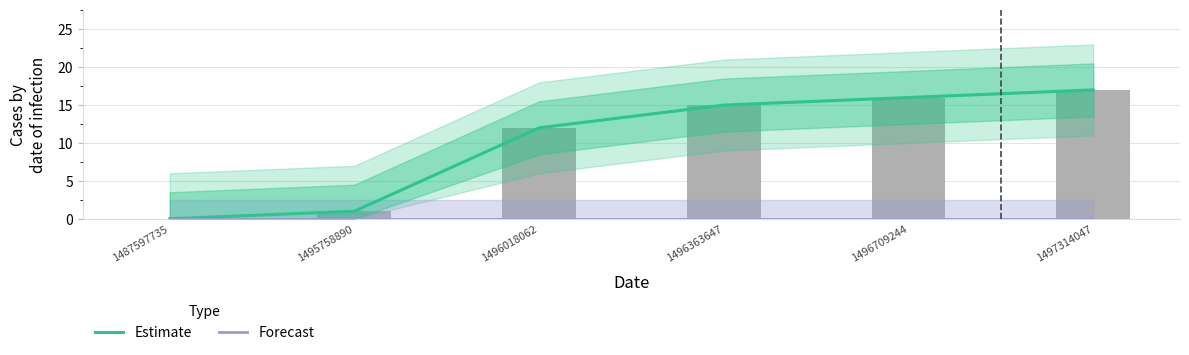

The value of Estimate at 1496018062 is 12. True or false?

True